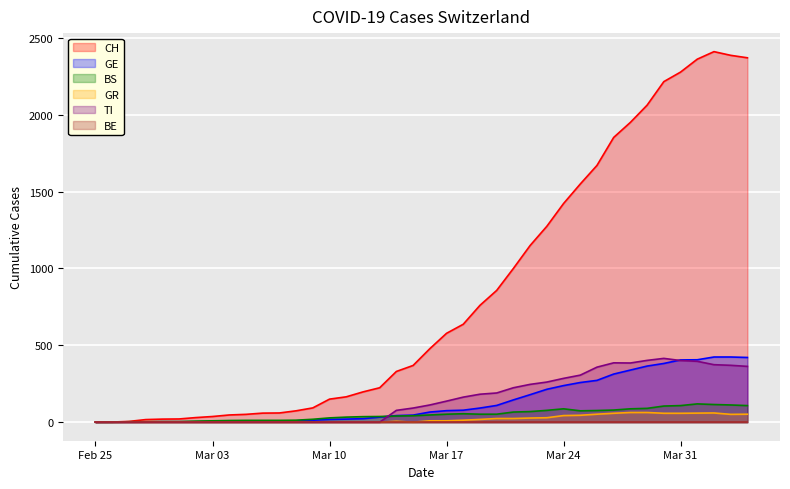

How many data points in GE are above 66?

19